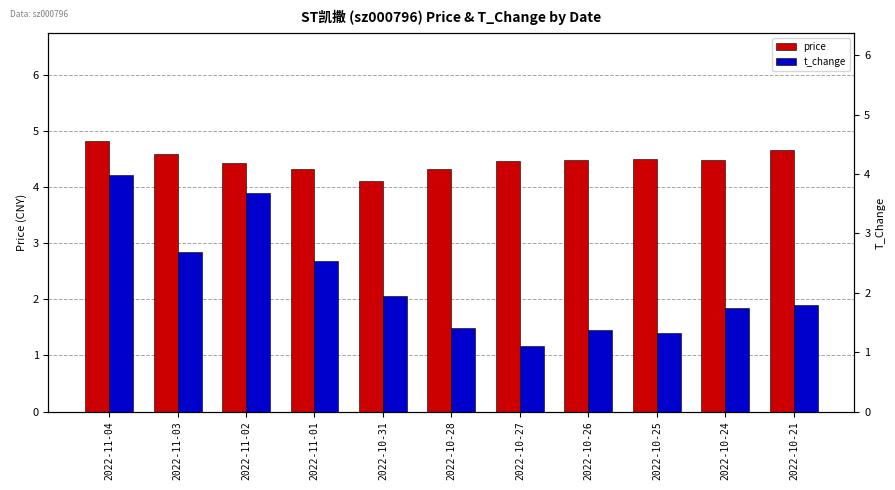

How many series are shown in this chart?

2